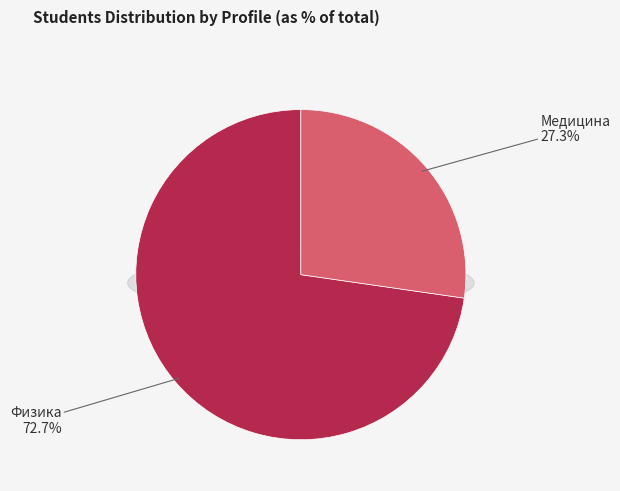

Which category has the smallest portion of the pie?

Медицина